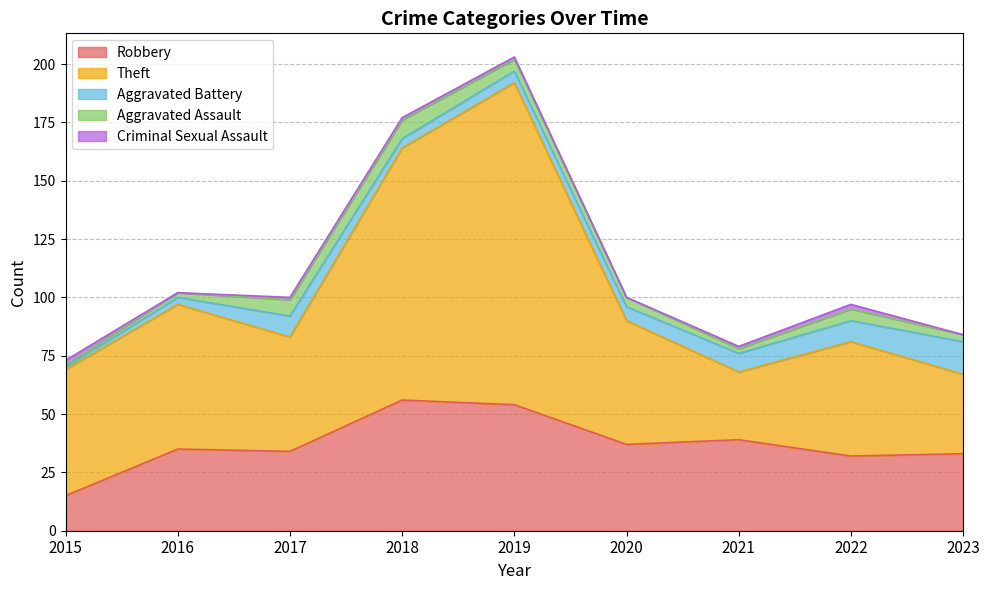

What is the approximate value of Aggravated Assault at 2023?

3